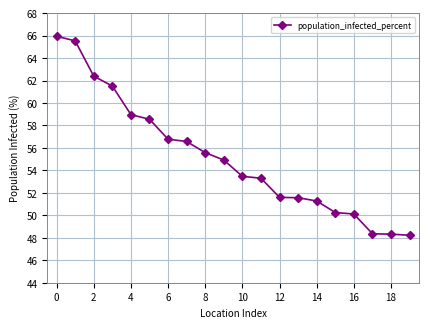

Does the chart have visible grid lines?

Yes